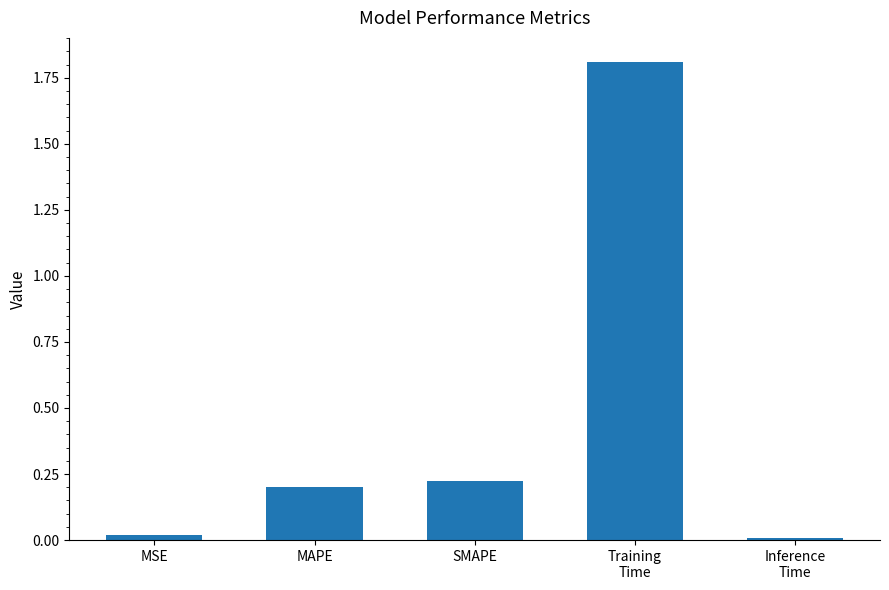

Are the bars horizontal?

No